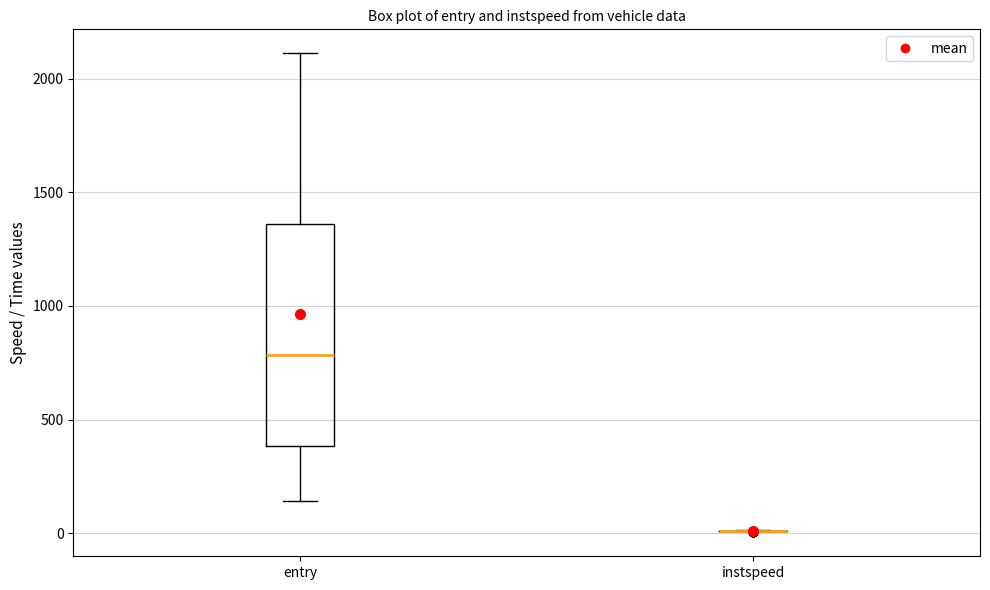

Reading left to right, read every box against the y-axis: the position of its median line, the range the box covers, and the ends of its whiskers. The values are not printed on the chart, so give them approximately, as read against the axis.

entry: median 800, box 400 to 1350, whiskers 150 to 2100
instspeed: box collapsed to a line at 0, whiskers 0 to 0